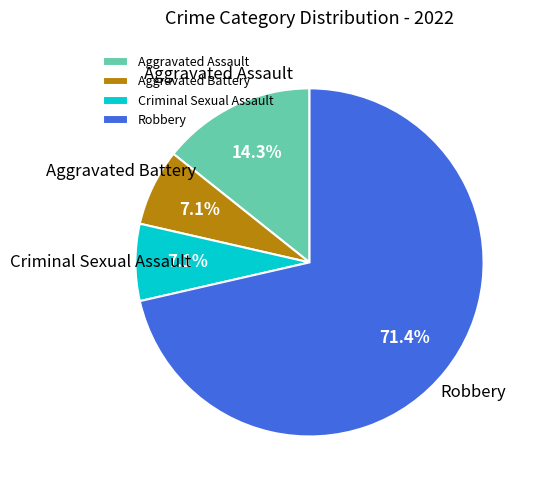

Which category has the biggest portion of the pie?

Robbery